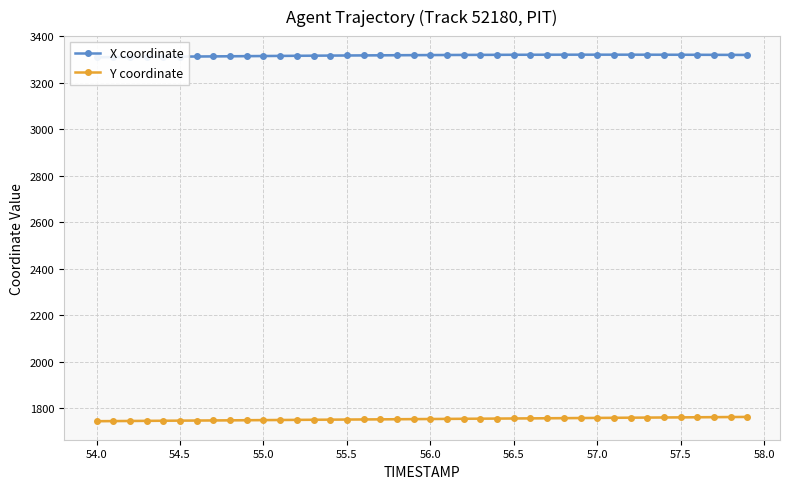

How many values in the Y coordinate series exceed 1753?

21